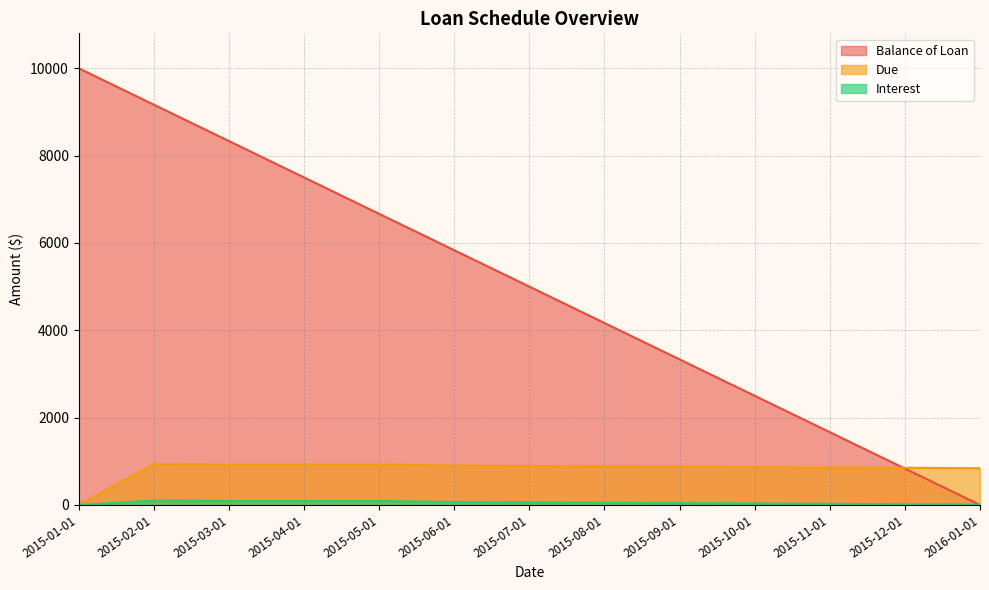

Does the chart have visible grid lines?

Yes